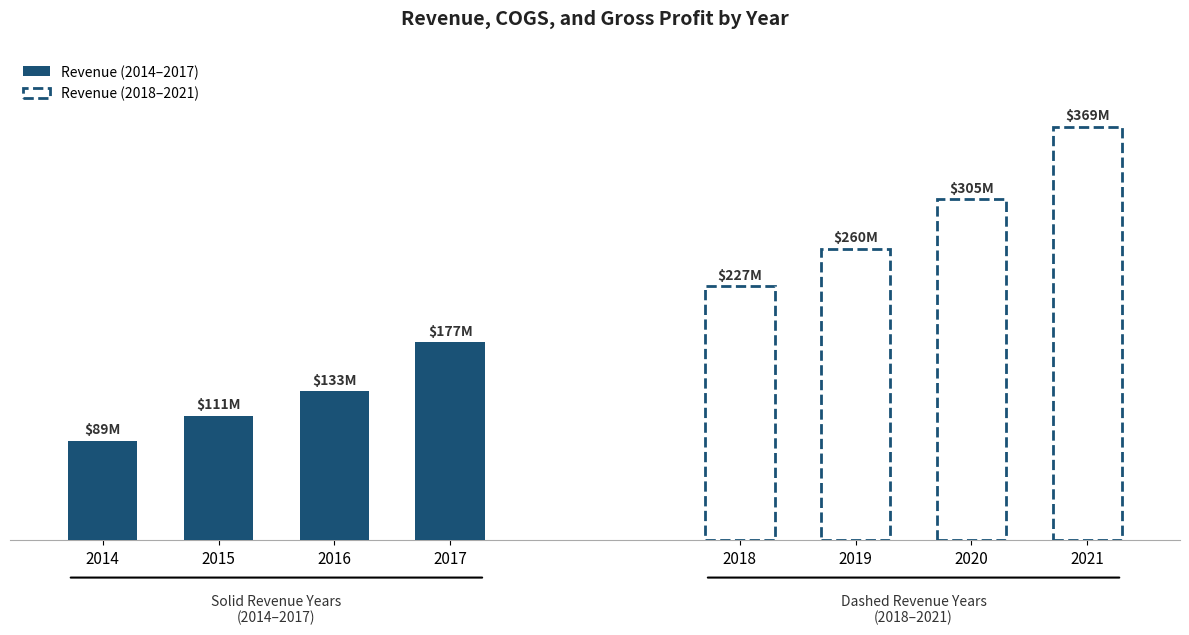

What is the lowest value of the Revenue (2018–2021) series?

226743000